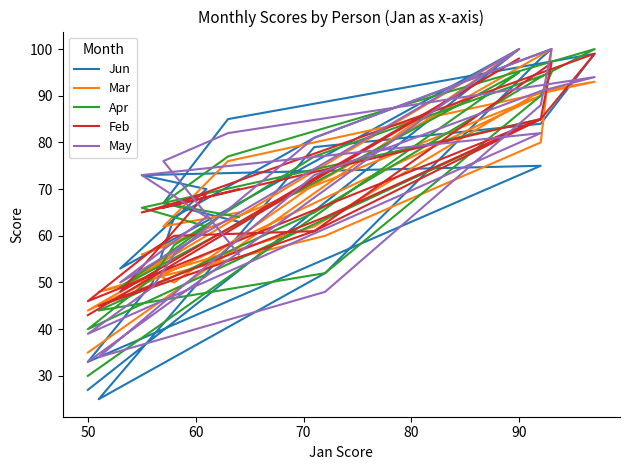

Reading left to right, transcribe all the data shown in this chart.

Jun: 63	67	85	99	84	79	25	52	98	100	81	64	50	33	75	73	70	53	100	27
Mar: 65	62	76	93	91	62	48	60	80	100	71	50	52	44	90	56	61	49	100	35
Apr: 64	67	77	100	94	65	44	52	90	95	77	58	51	40	85	66	62	49	95	30
Feb: 70	66	71	99	85	61	45	64	85	97	61	60	57	46	85	65	69	48	98	43
May: 56	76	82	94	91	73	34	48	88	100	81	56	49	39	82	73	64	50	100	33